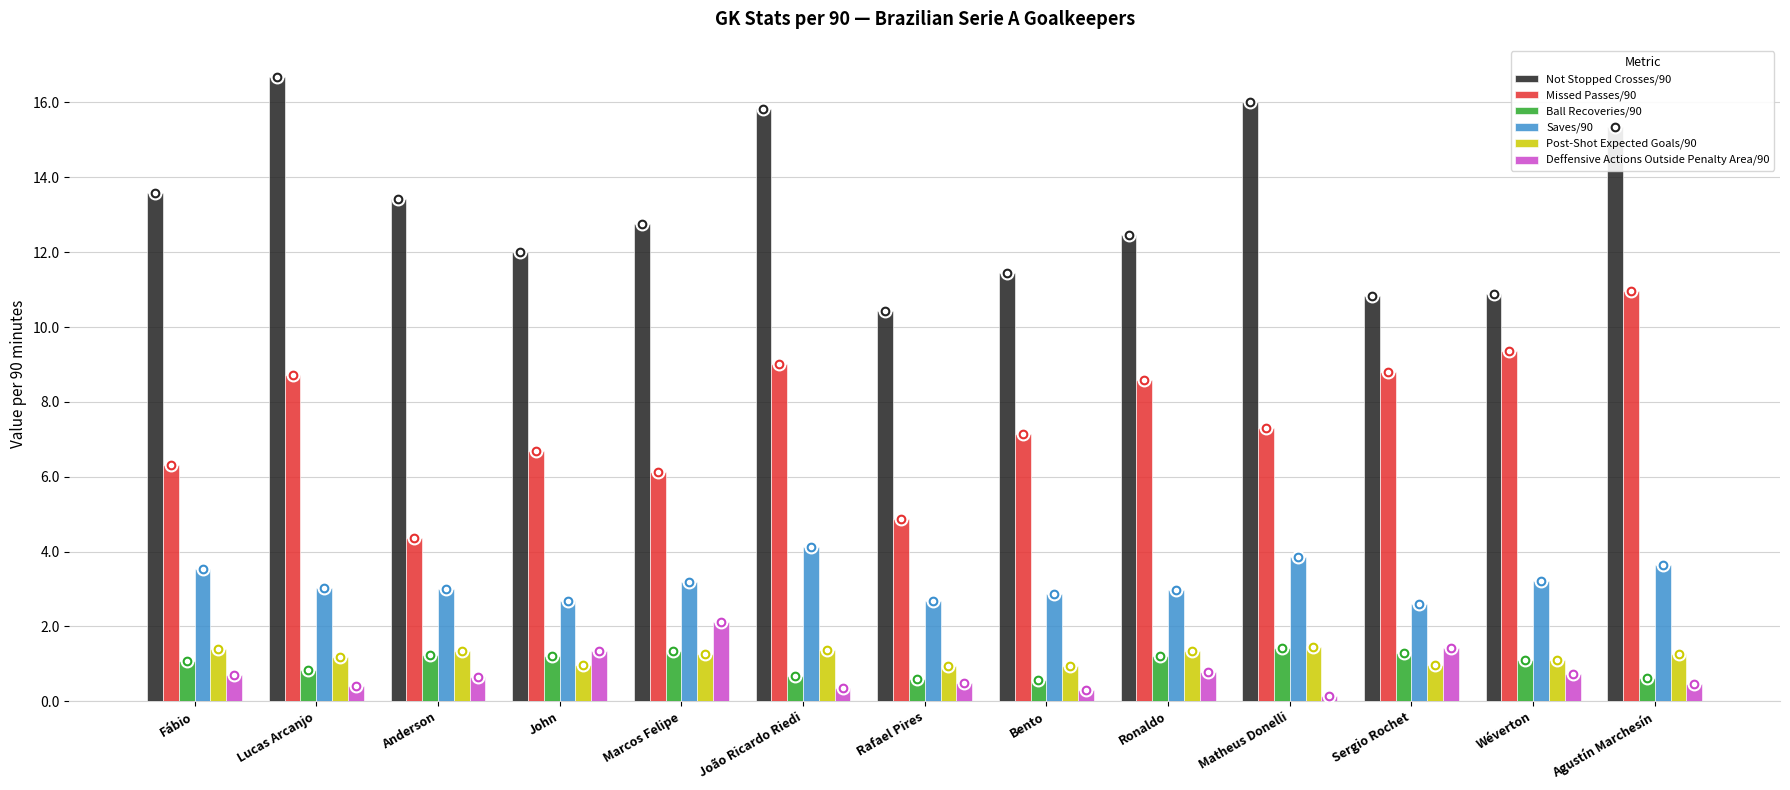

Read the Saves/90 value at Ronaldo.

3.0